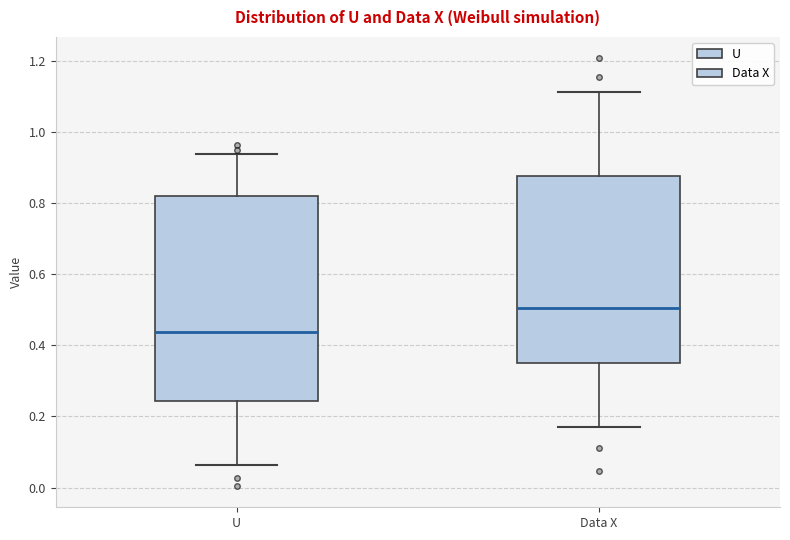

Where does the lower whisker of the box for U end on the y-axis? The values are not printed on the chart, so give them approximately, as read against the axis.

0.06